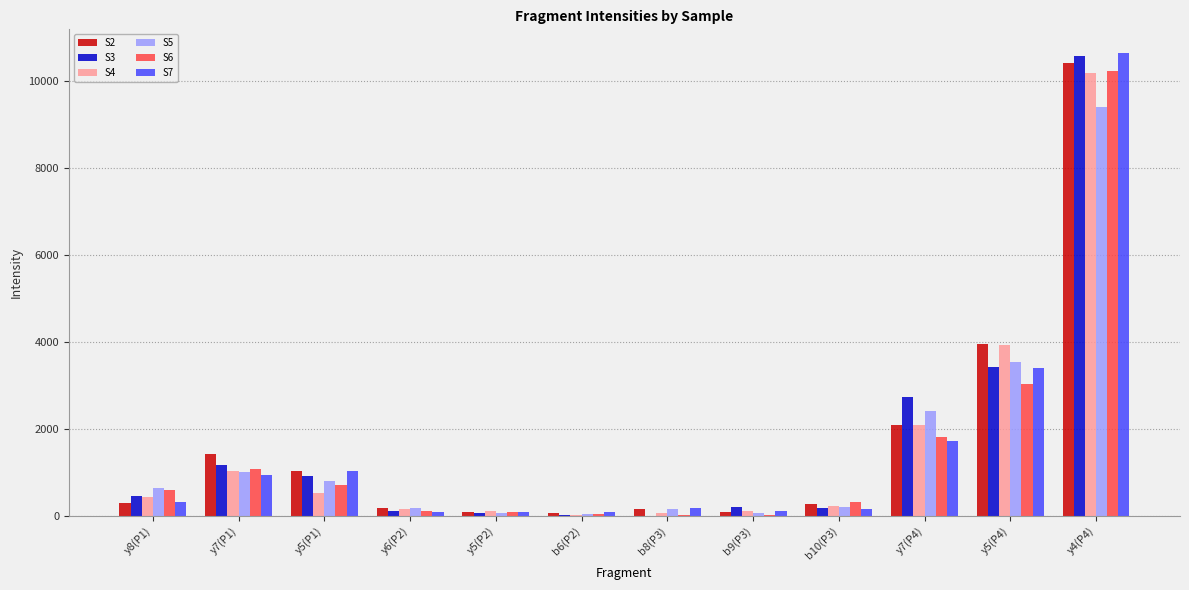

What is the sum of the S3 values at y5(P4) and y8(P1)?

3873.6